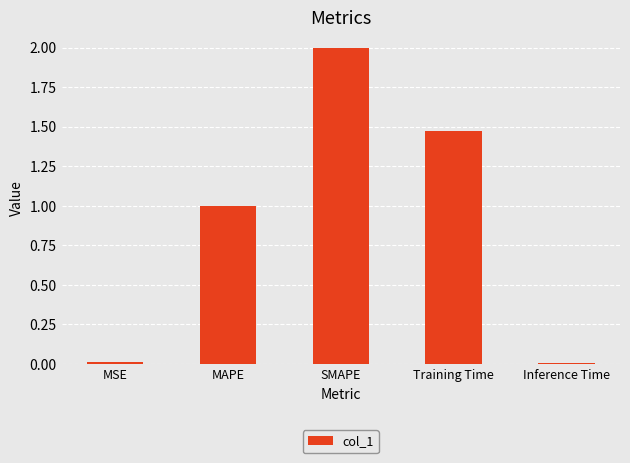

What is the label of the 3rd bar from the right?

SMAPE